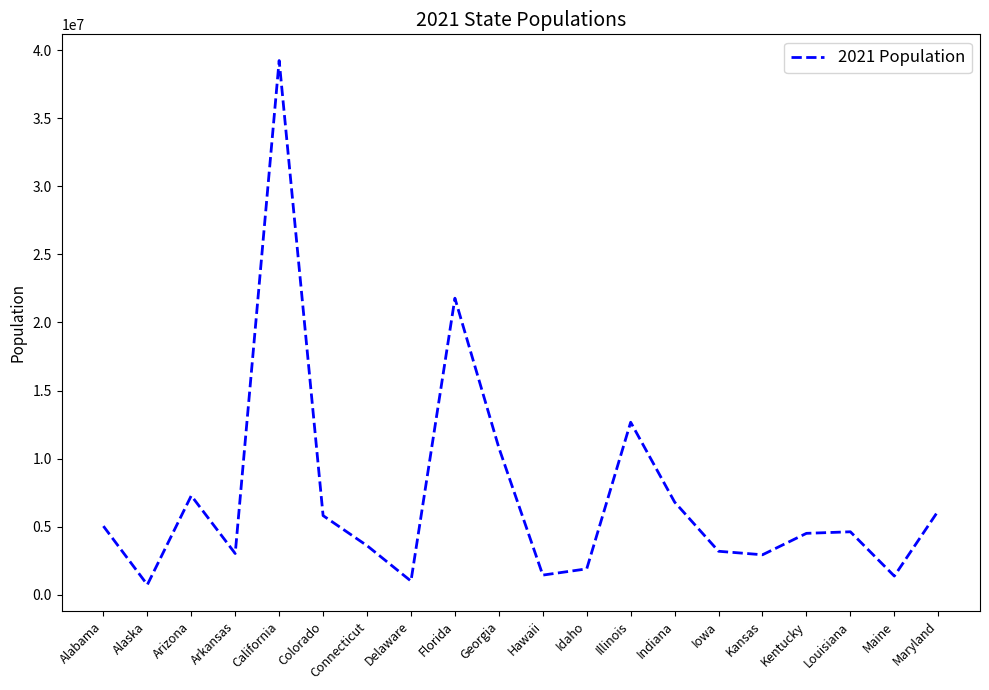

Where is the data nearest to the value 19985254?

Florida